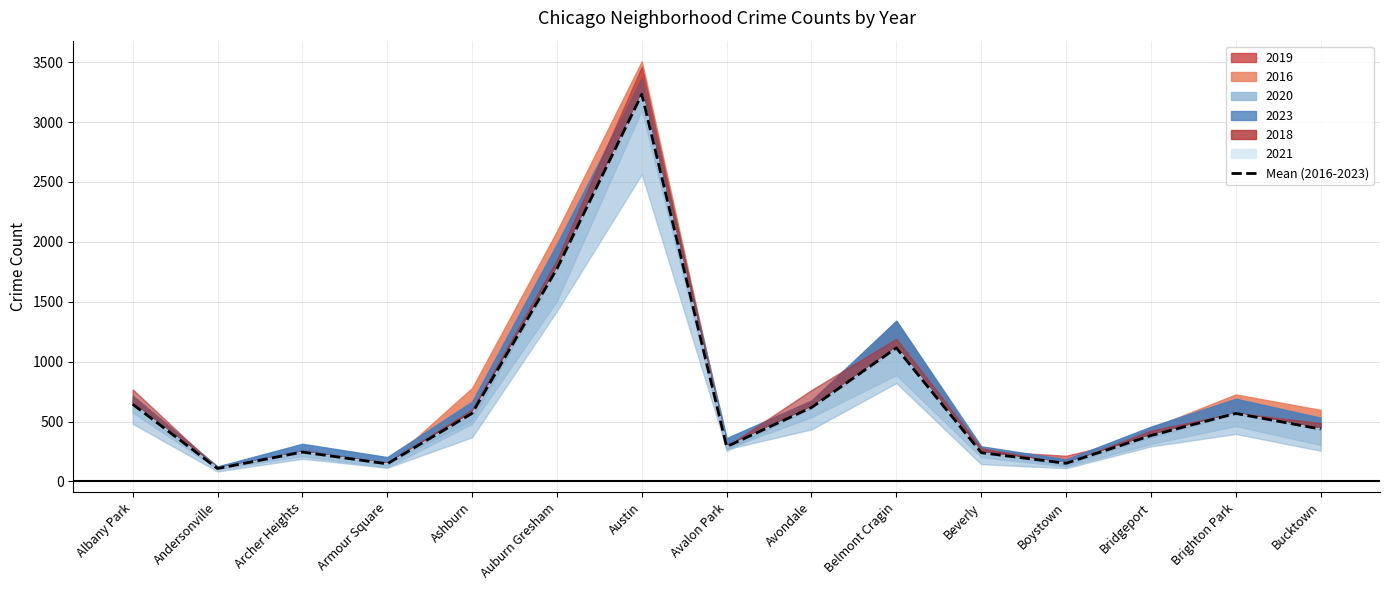

Reading left to right, what are all the values shown in this chart?

644.0	107.5	245.0	146.5	568.2	1775.2	3231.8	290.0	616.8	1114.7	239.8	151.0	382.5	567.5	436.7